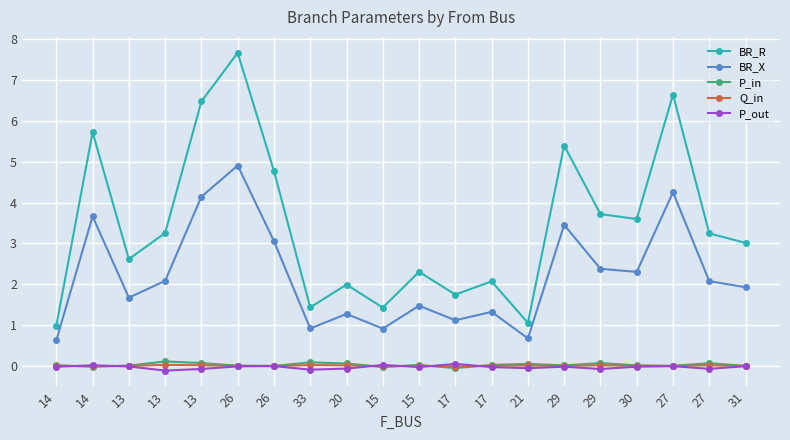

How many series are shown in this chart?

5